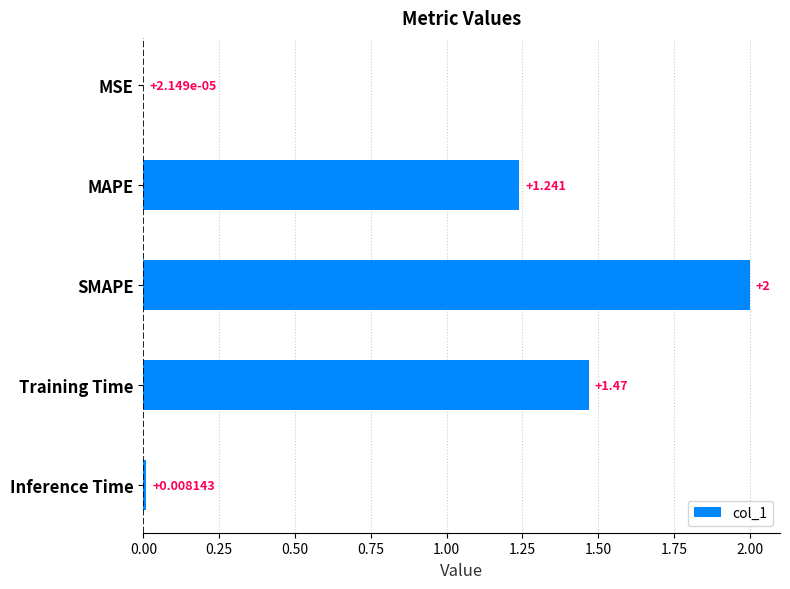

What is the greatest value displayed?

2.0